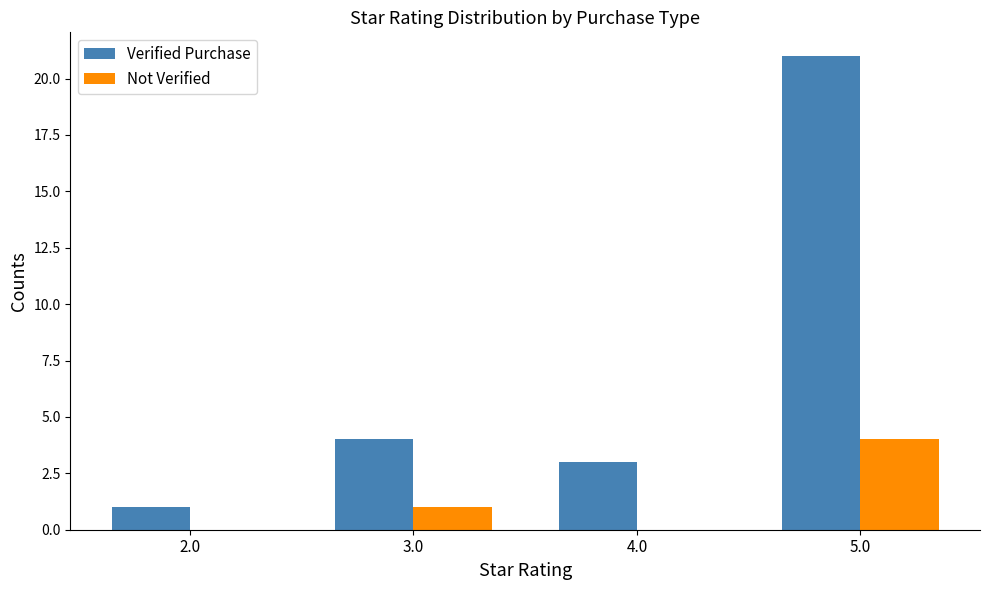

What is the maximum value shown in the chart?

21